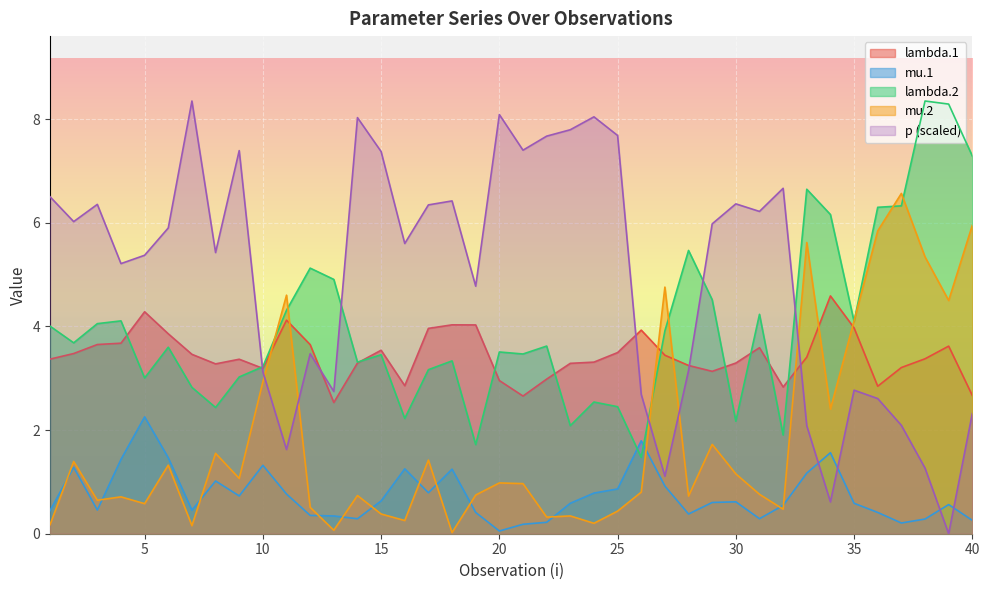

Is it true that mu.2 equals 3.0 at 39?

False